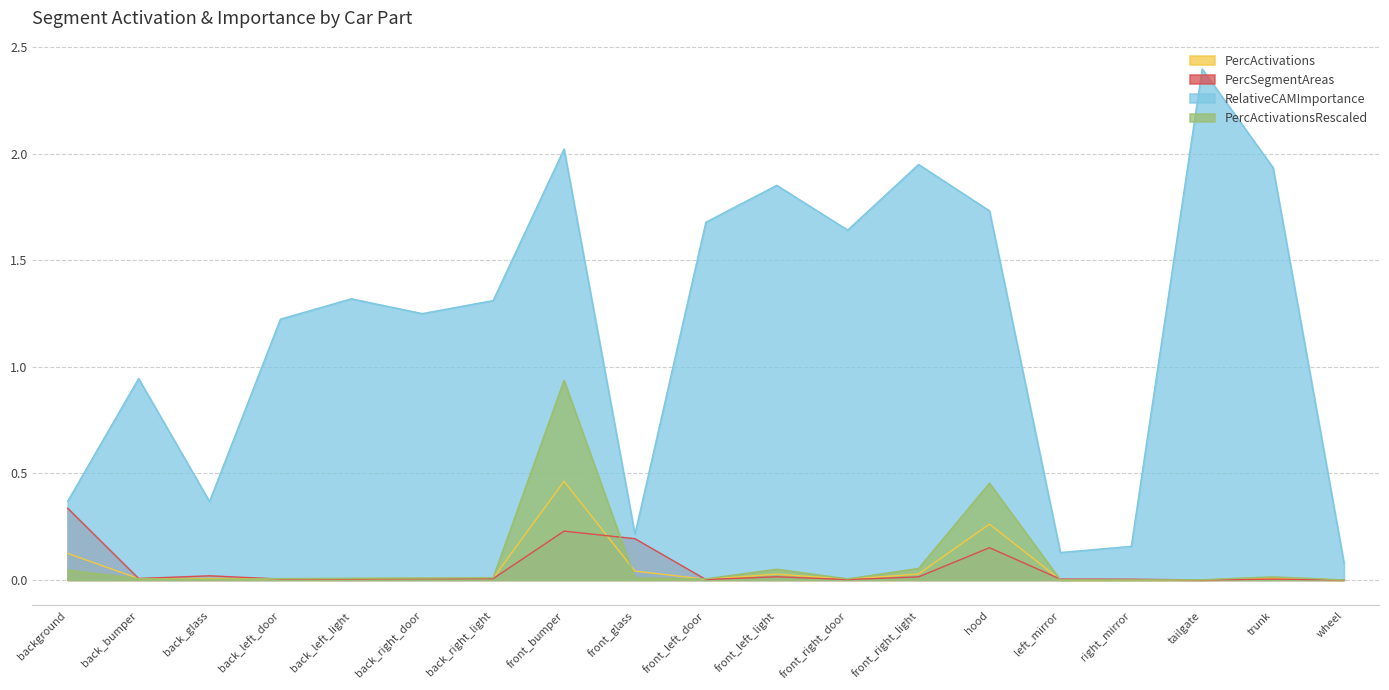

The value of PercSegmentAreas at front_left_door is 0.0. True or false?

False